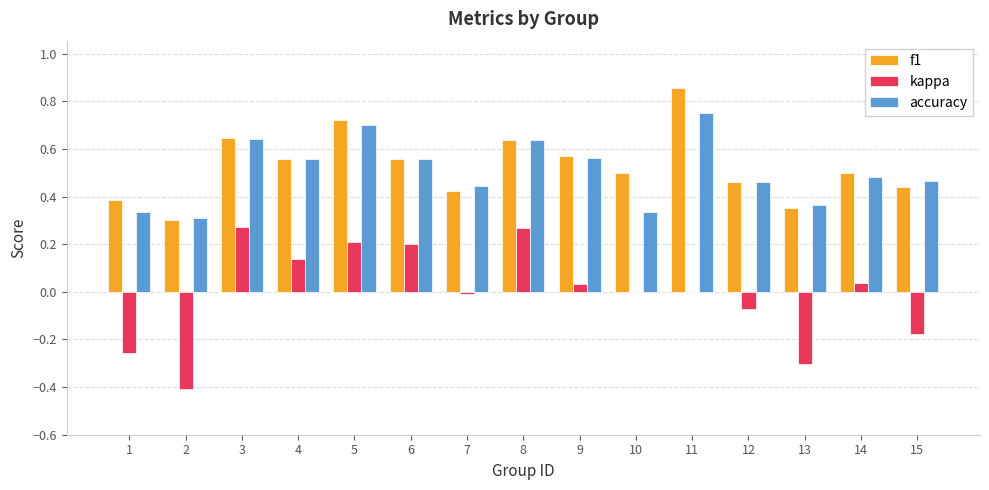

At which category does the chart reach its peak across all series?

11